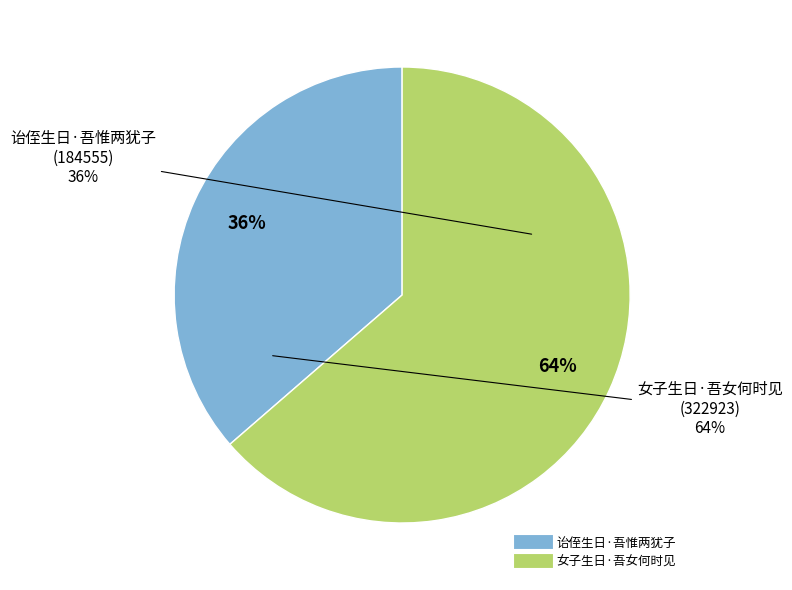

Which category accounts for the majority?

女子生日·吾女何时见